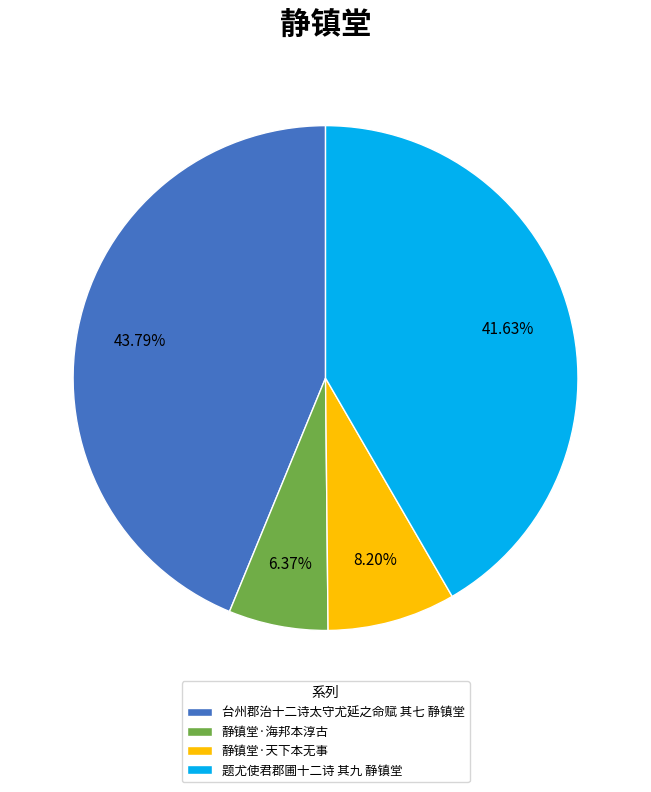

To the nearest percent, what is the average slice percentage?

25%